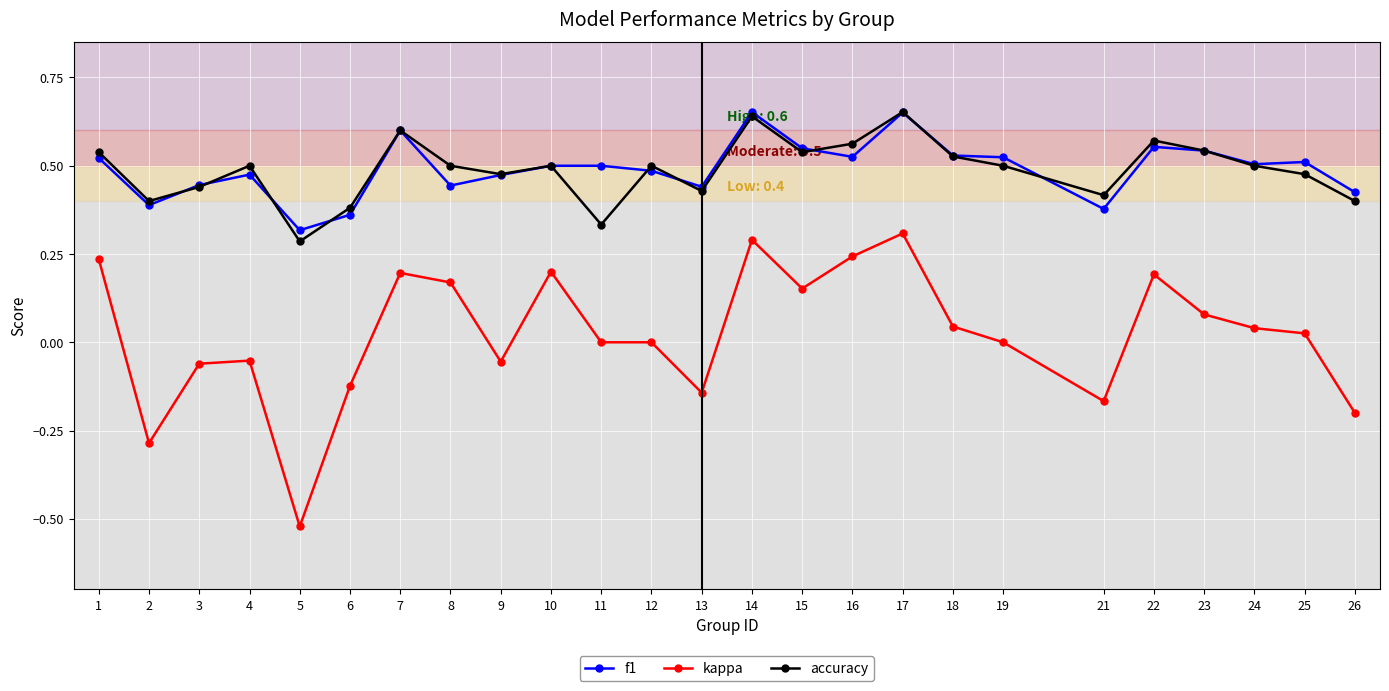

At which label does kappa reach its minimum?

5